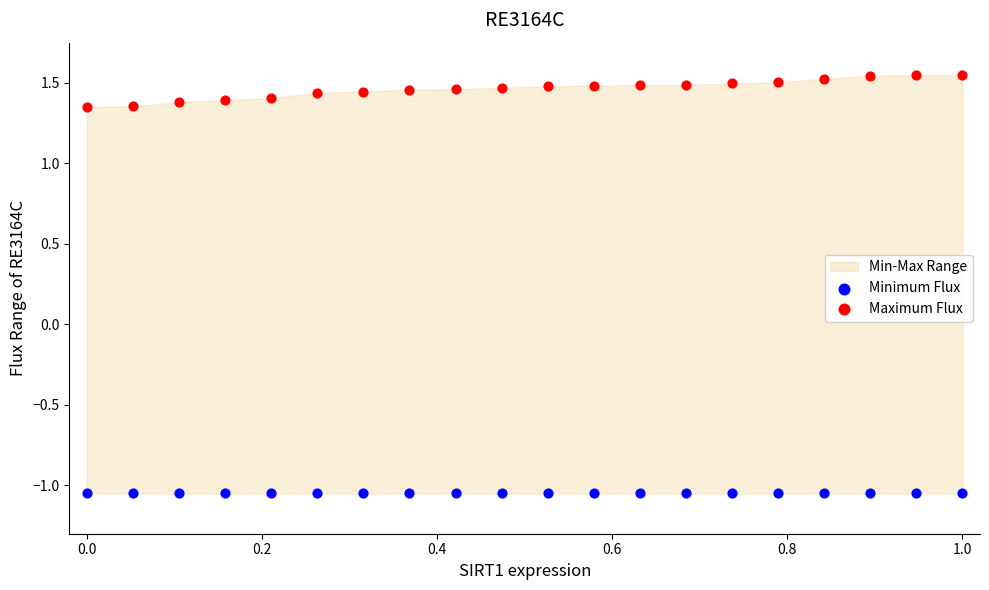

Which series contains the lowest Y value?

Minimum Flux